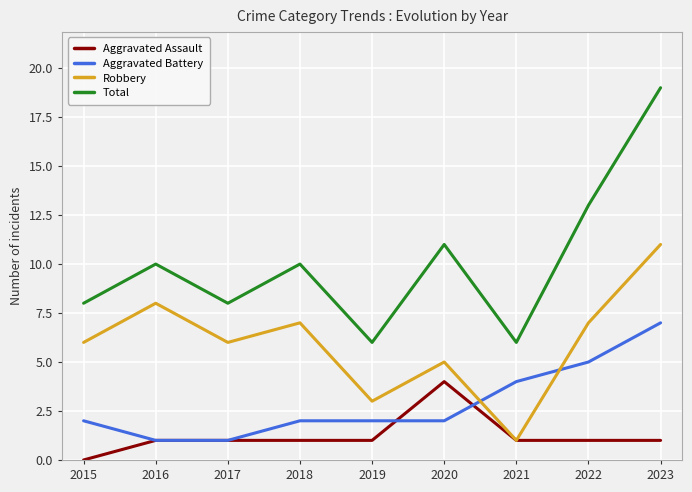

Which series has the widest spread of values?

Total